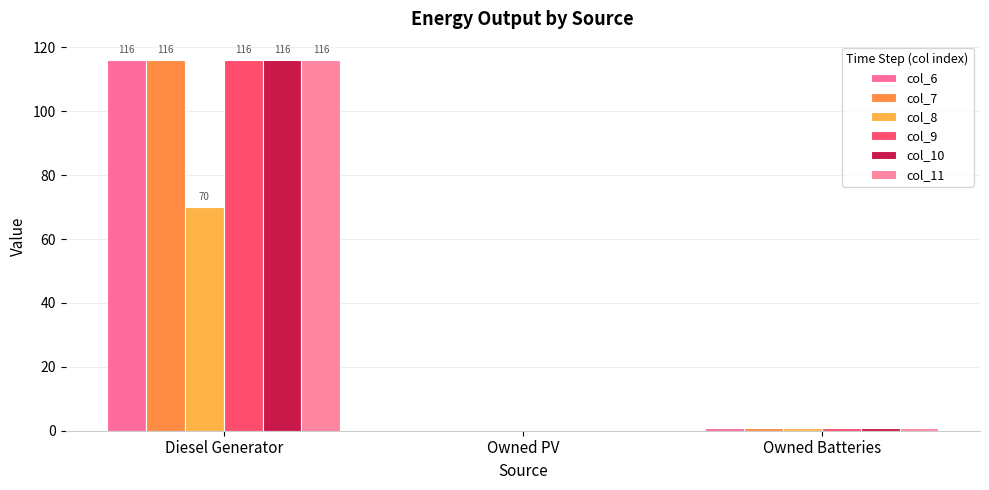

Is it true that col_7 equals 72.5 at Owned PV?

False